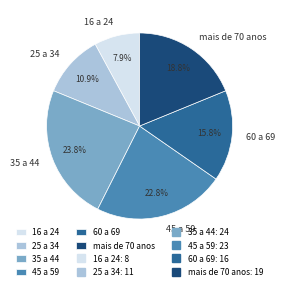

What is the smallest slice in the pie chart?

16 a 24